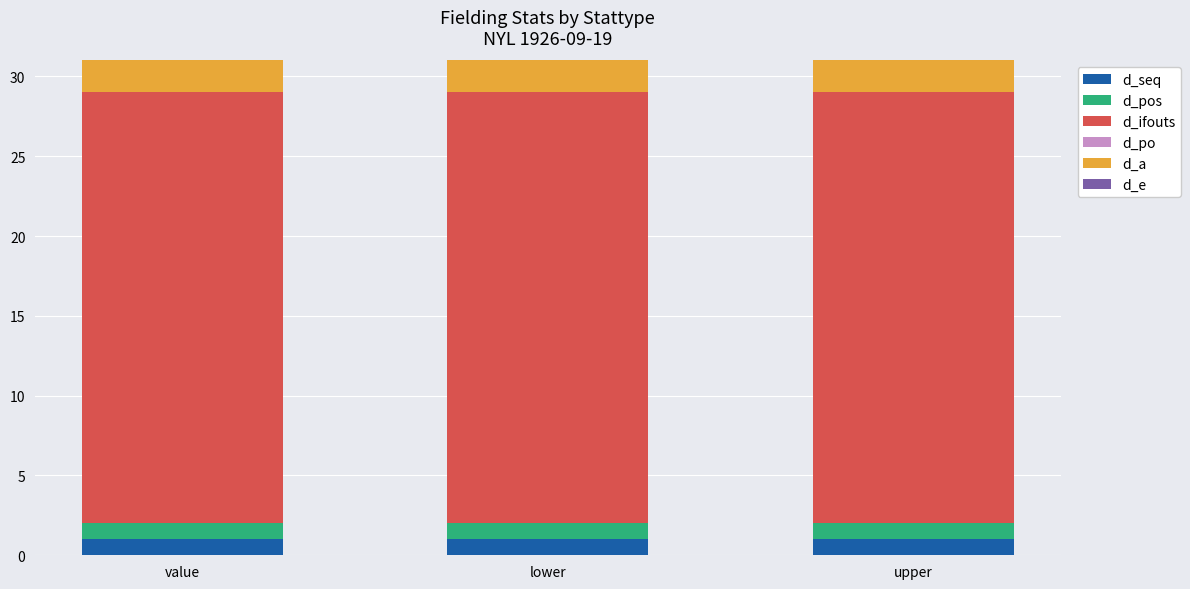

What is the total value across all series at lower?

31